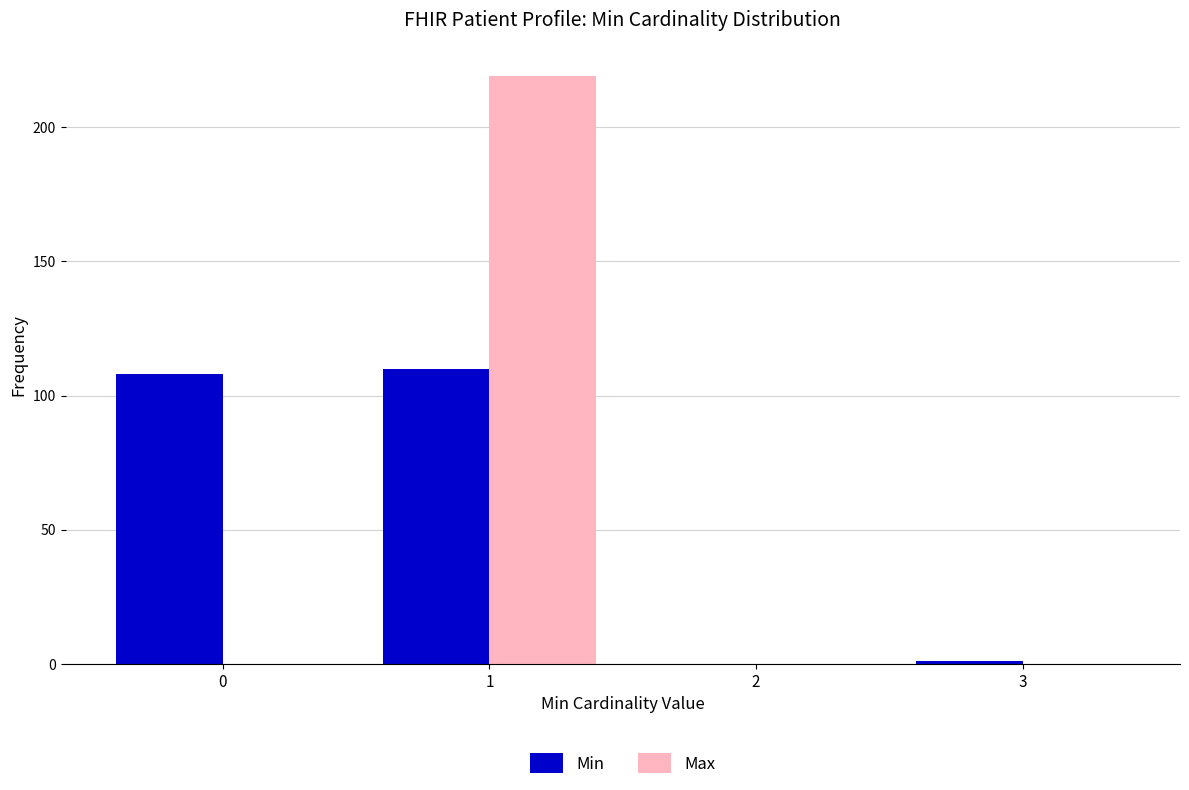

What is the height of the Min bar covering -0.5 to 0.5 on the x-axis? The values are not printed on the chart, so give them approximately, as read against the axis.

110